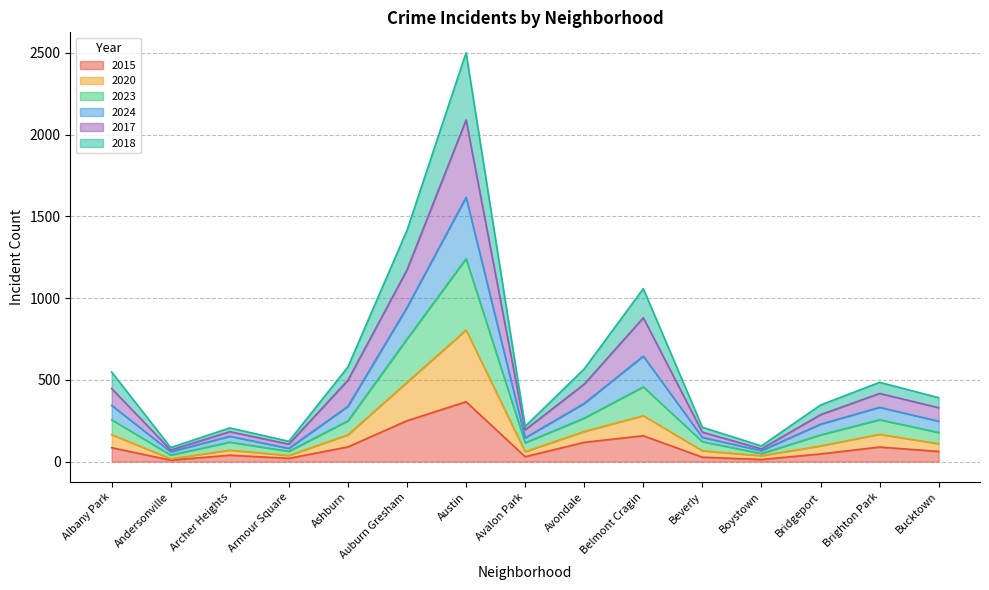

Which category has the highest value in the 2023 series?

Austin